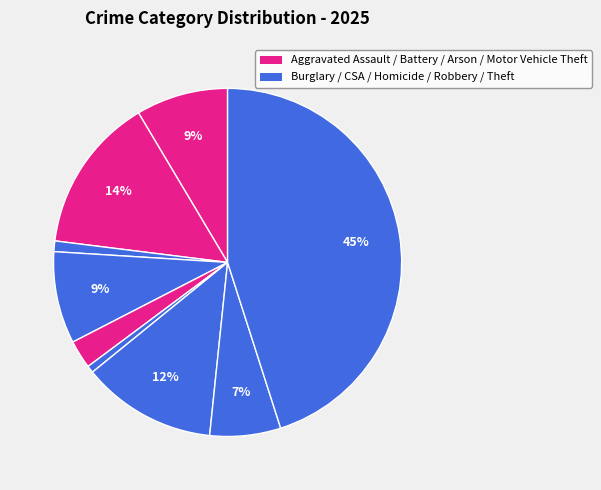

How many slices are in this pie chart?

9